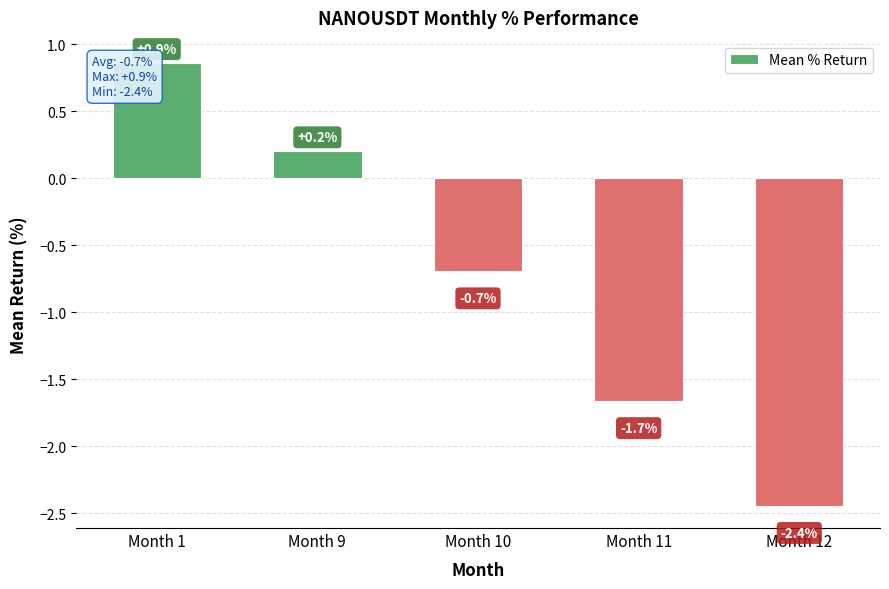

How many distinct data groups are displayed?

1